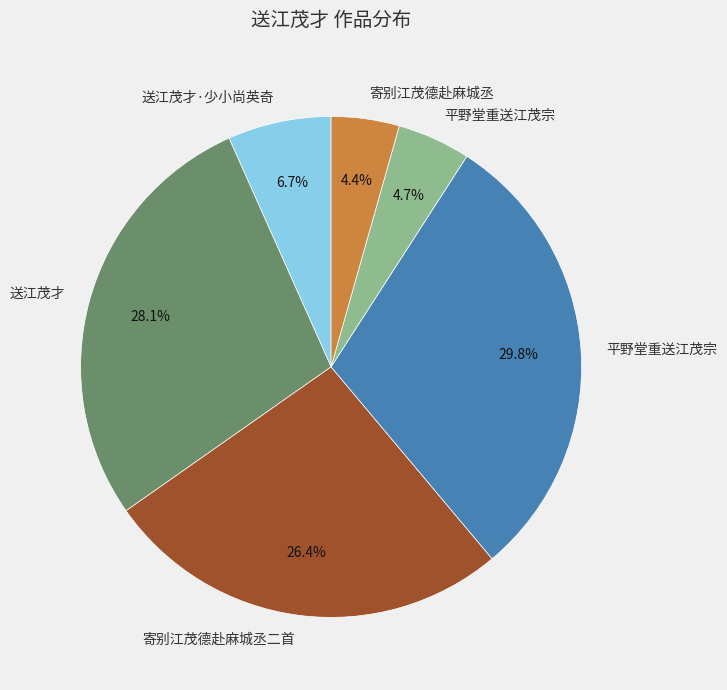

Is there a majority slice in this chart?

No